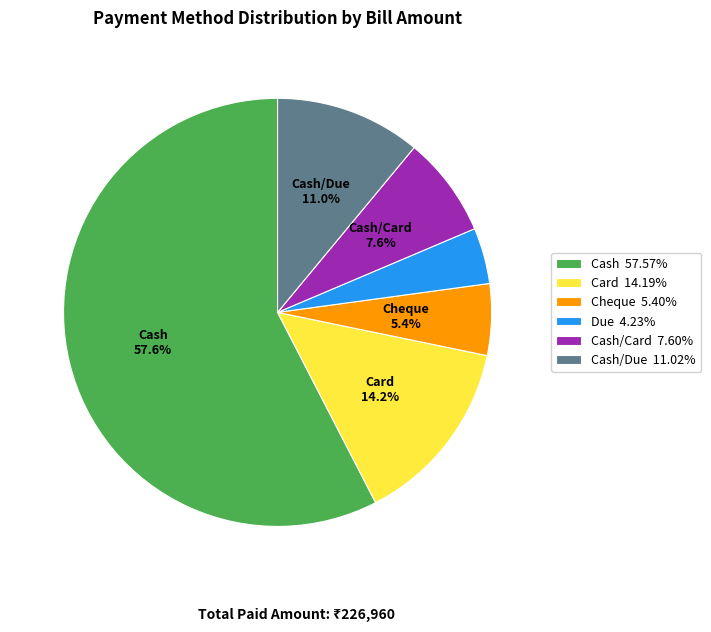

Do Cash 57.57% and Cash/Due 11.02% together represent more than half of the pie?

Yes